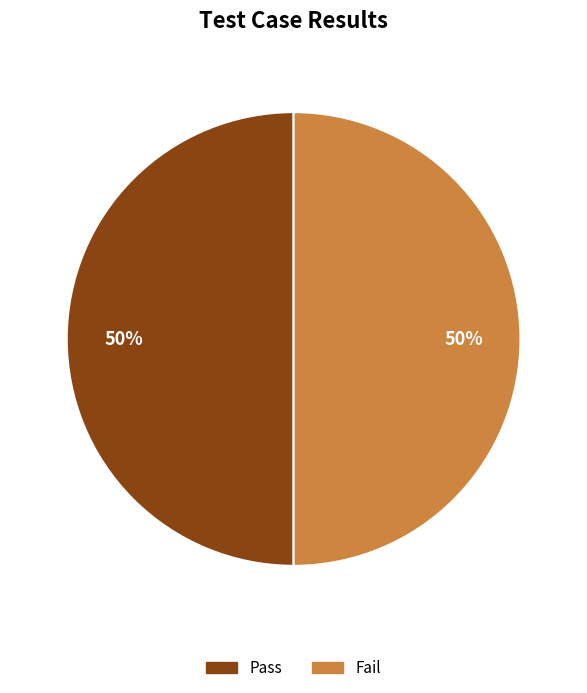

To the nearest percent, what is the average slice percentage?

50%